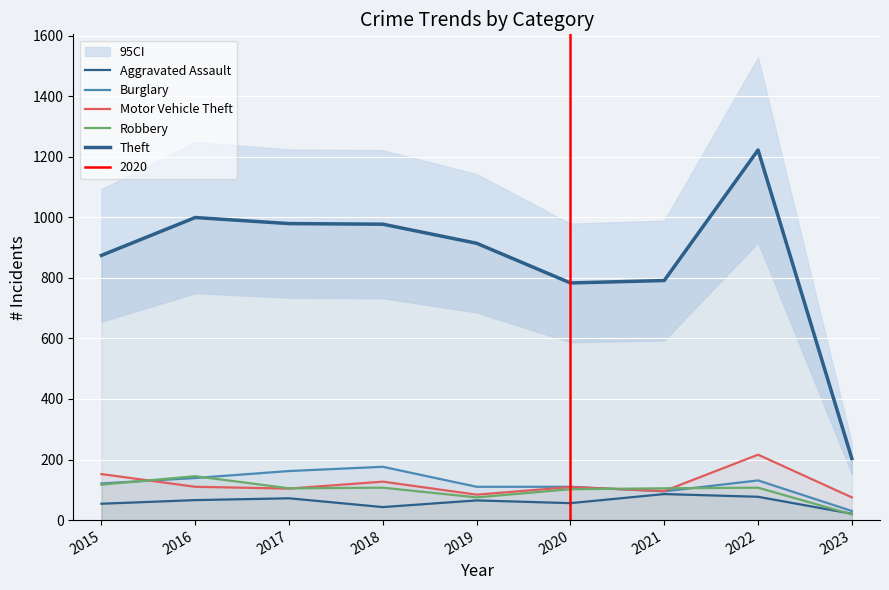

Between 2015 and 2017, which series saw the biggest shift?

Theft